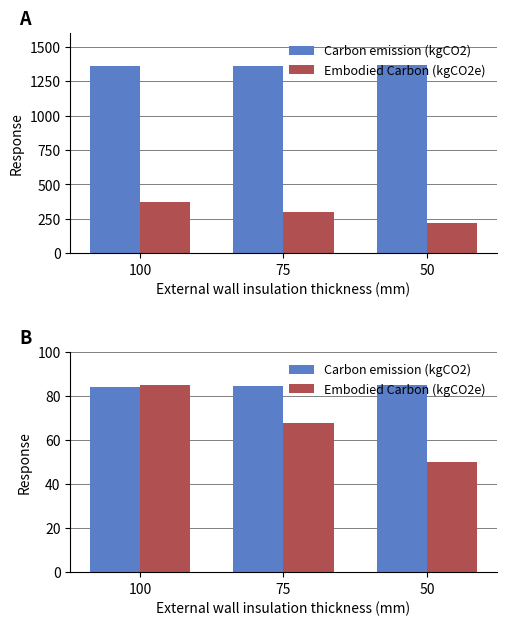

How many groups of bars are there?

3